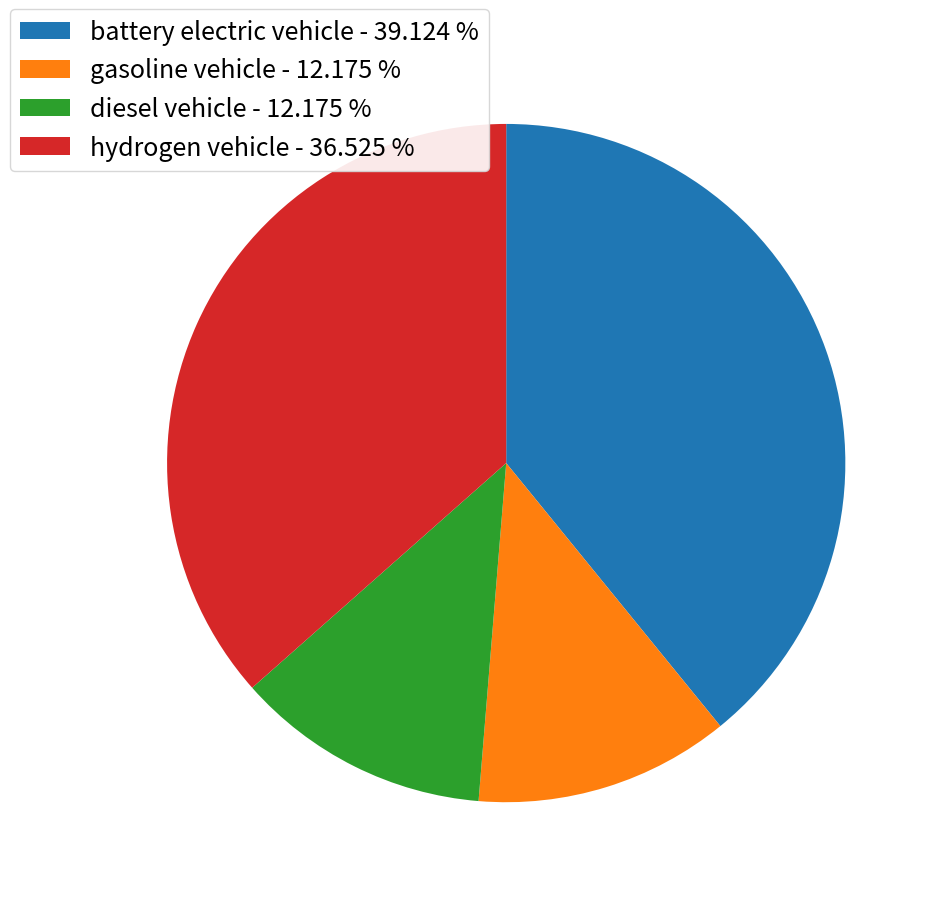

Is it true that hydrogen vehicle is 30% of the pie?

False